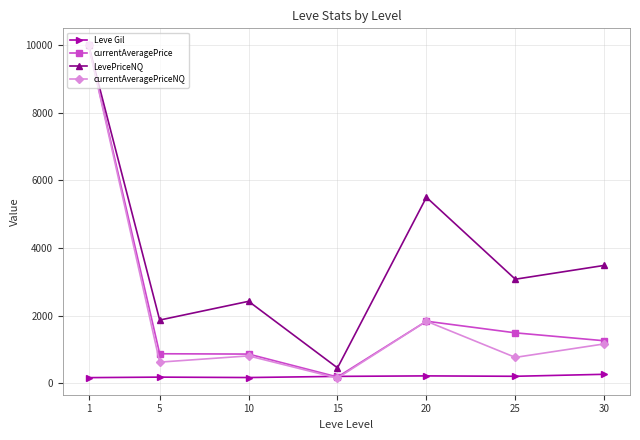

How many interior local valleys does the LevePriceNQ series have?

3